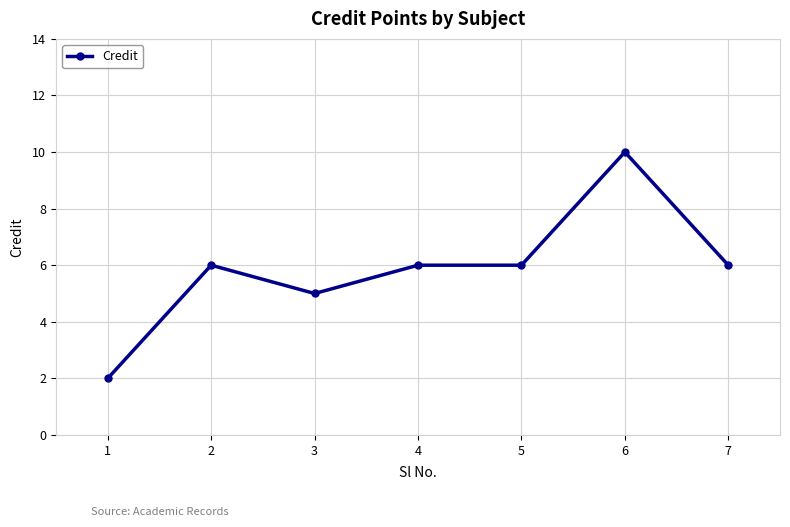

What is the change in value from 6 to 7?

-4